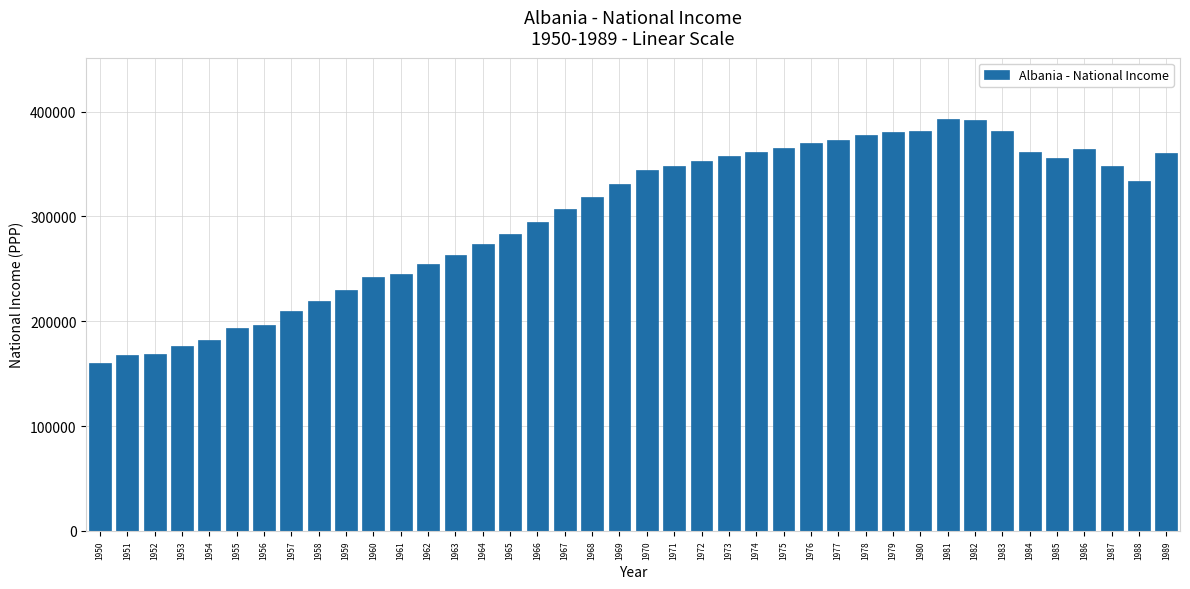

What is the value of the 8th bar from the left?

209560.8